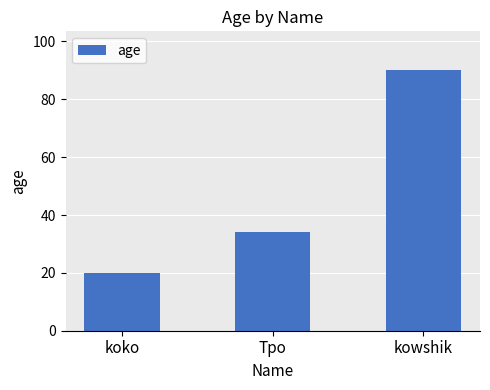

Is it true that the value at kowshik is 90?

True